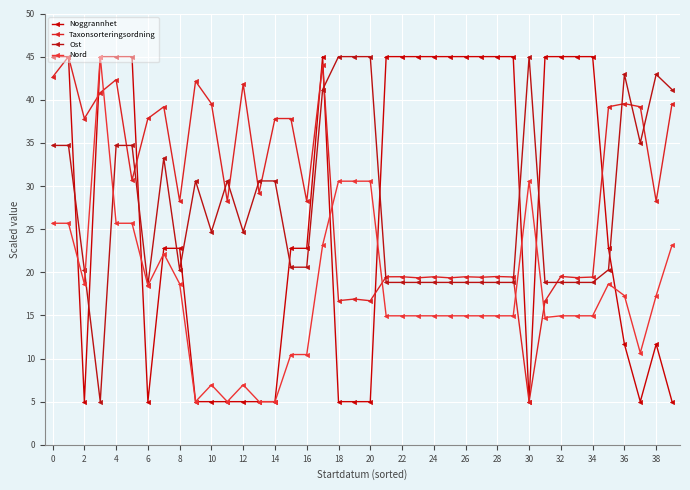

What is the value of the Noggrannhet point at the 19th from the left?

5.0